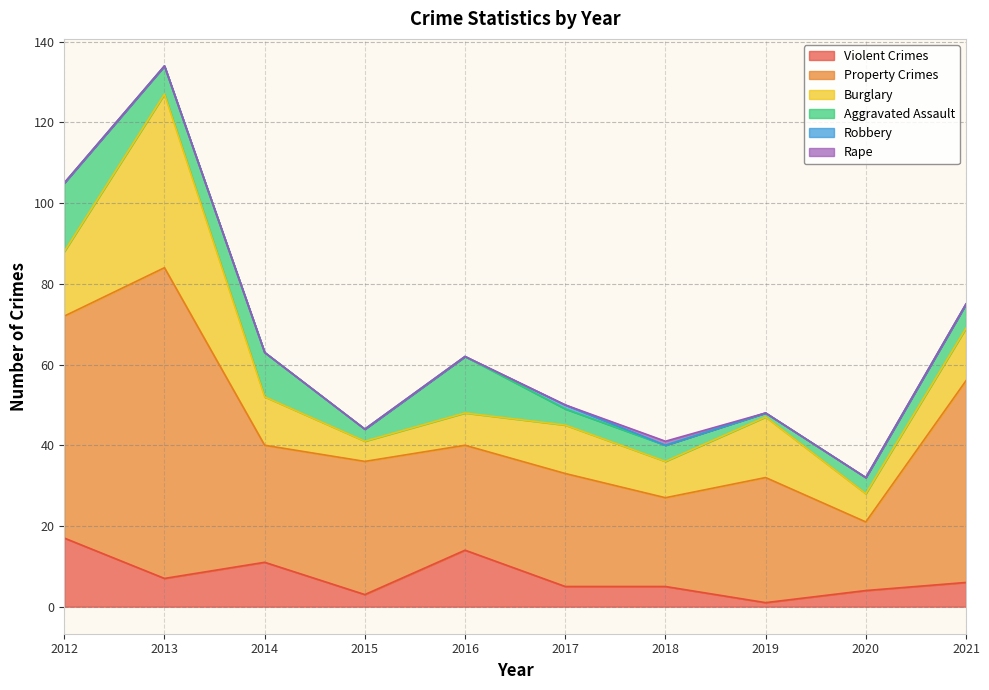

Which series has the widest spread of values?

Property Crimes